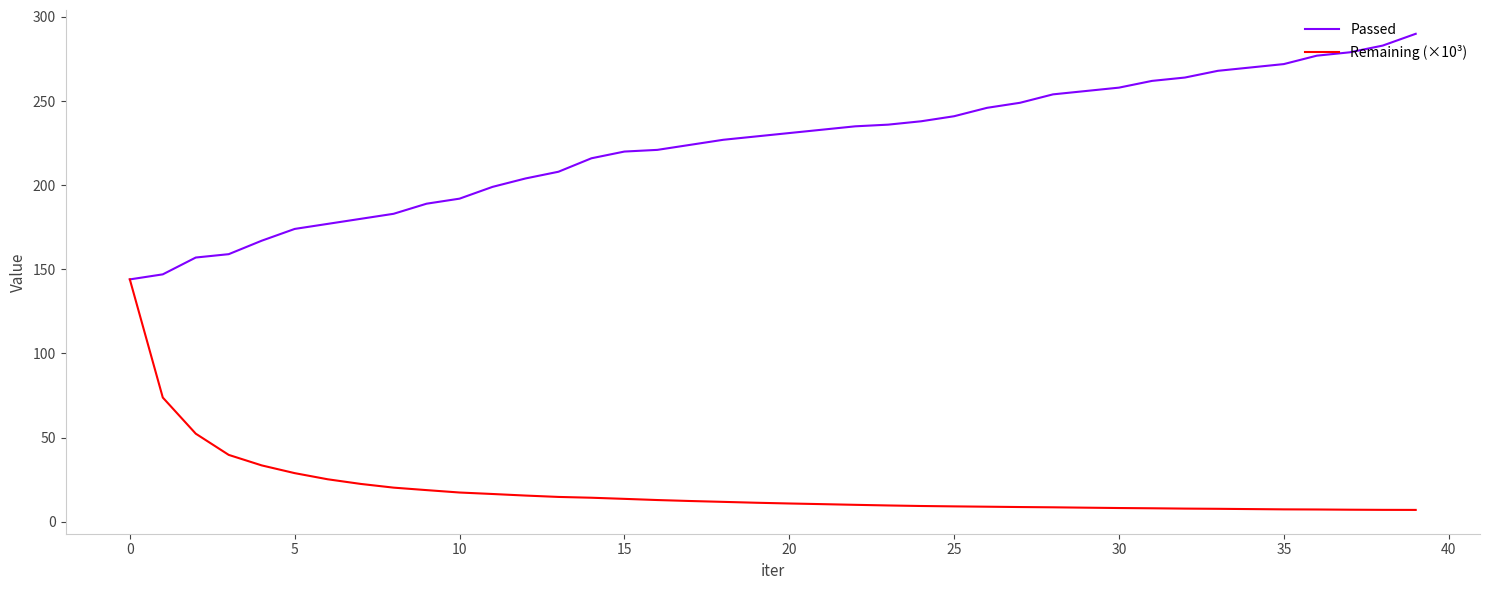

Which series has the largest total across all categories?

Passed